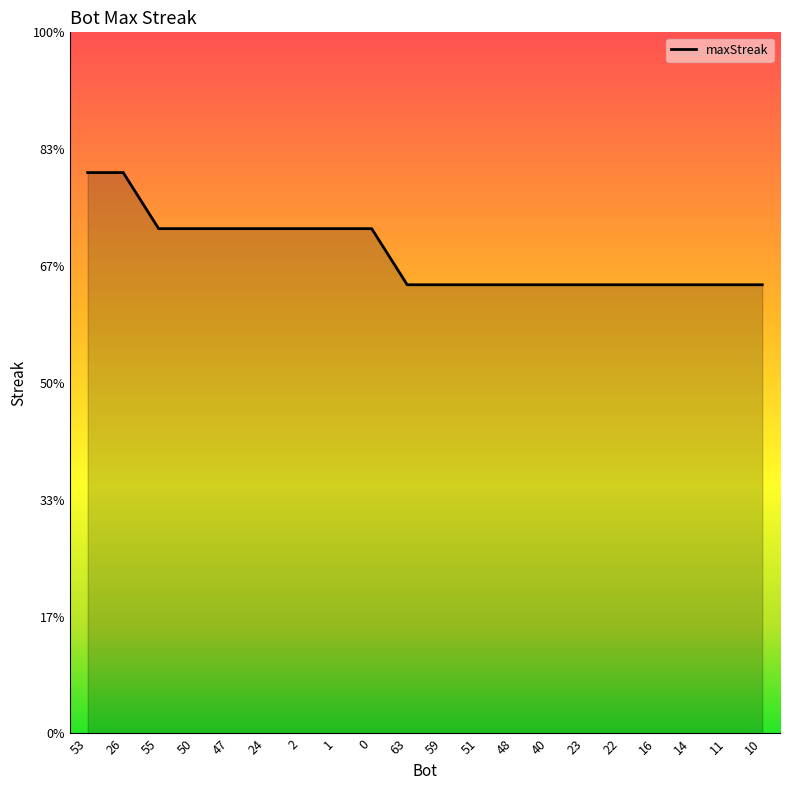

Is this an area chart (filled region under the line)?

Yes